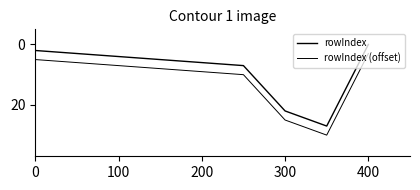

How many lines are shown in the chart?

2